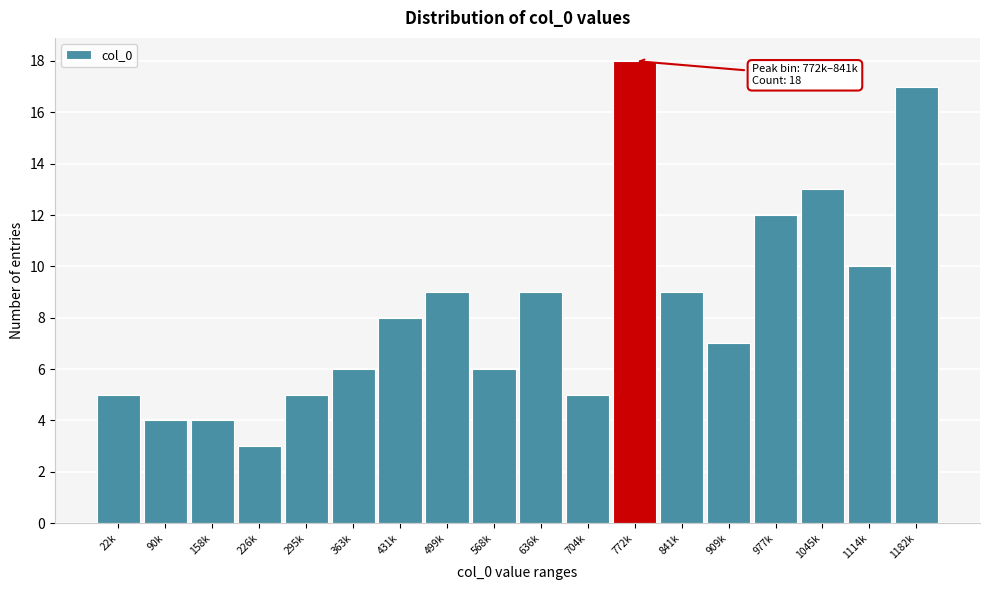

Reading left to right, transcribe all the data shown in this chart.

22k=5	90k=4	158k=4	226k=3	295k=5	363k=6	431k=8	499k=9	568k=6	636k=9	704k=5	772k=18	841k=9	909k=7	977k=12	1045k=13	1114k=10	1182k=17